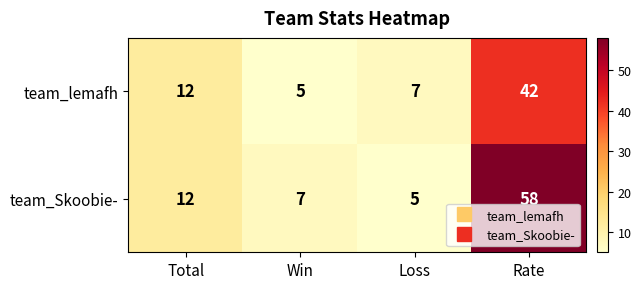

Reading left to right, what are all the values shown in this chart?

team_lemafh: Total=12	Win=5	Loss=7	Rate=42
team_Skoobie-: Total=12	Win=7	Loss=5	Rate=58